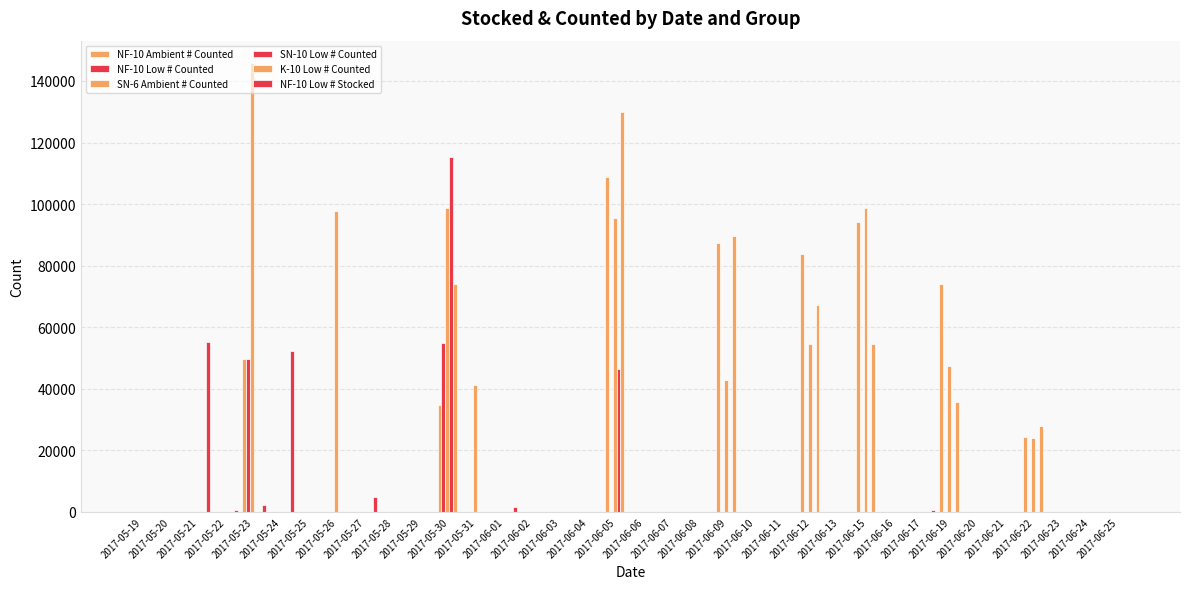

What is the difference between the second highest and second lowest values in the SN-10 Low # Counted series?

46304.7